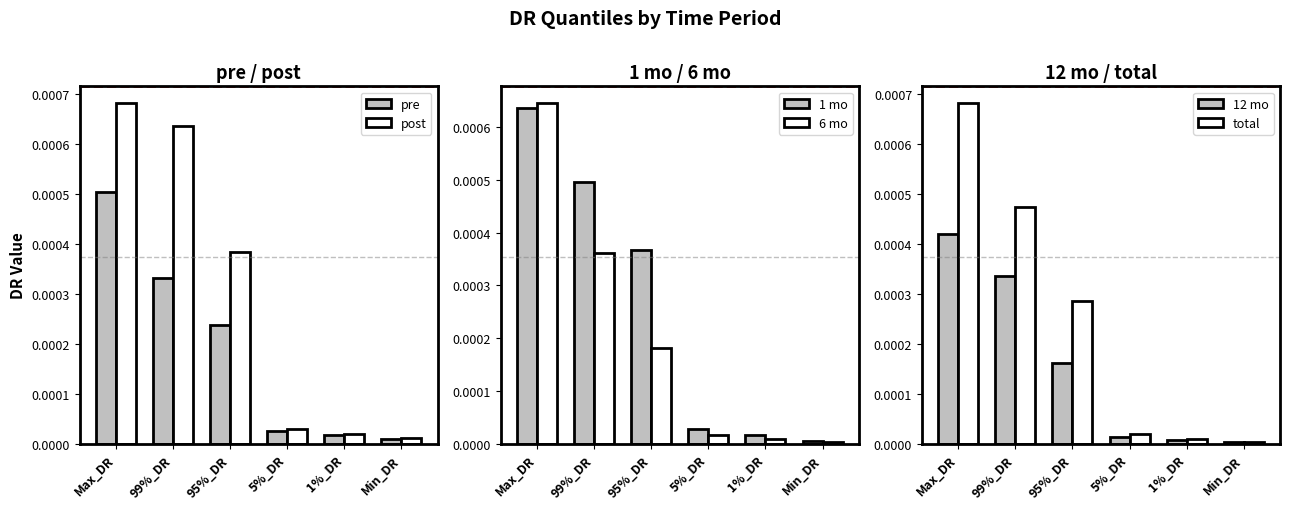

Is it true that 6 mo equals 0.0 at 1%_DR?

True